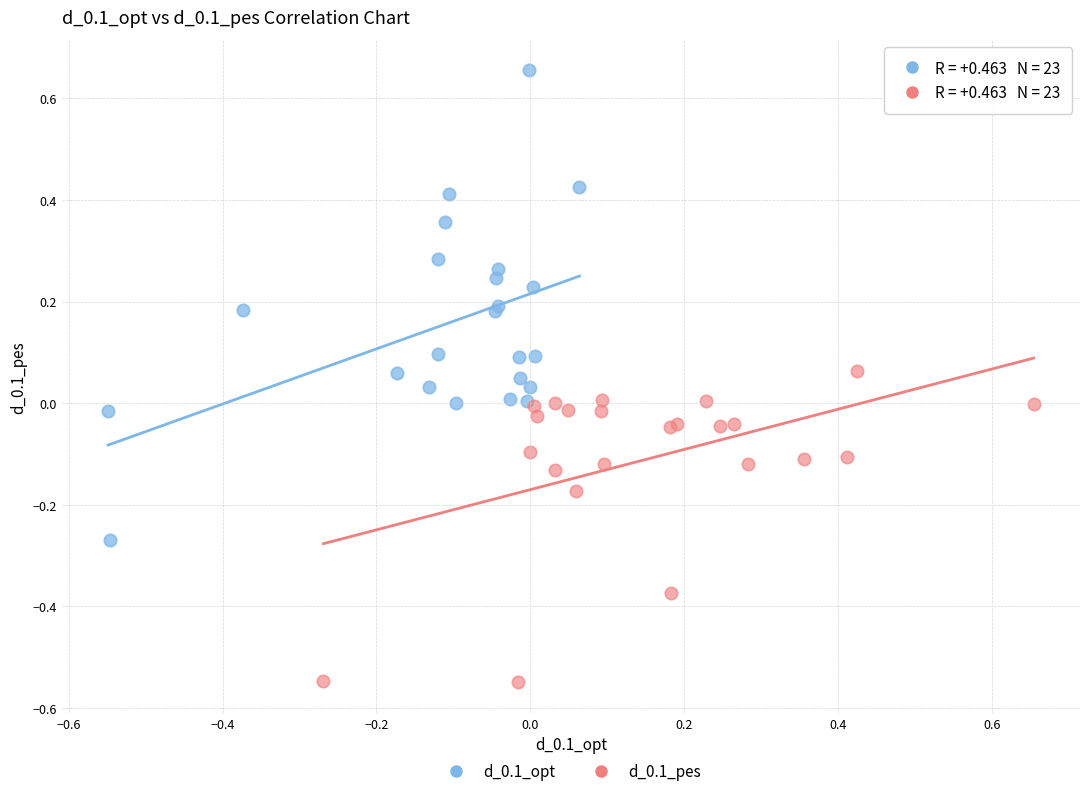

Which series has the widest spread of Y values?

d_0.1_opt